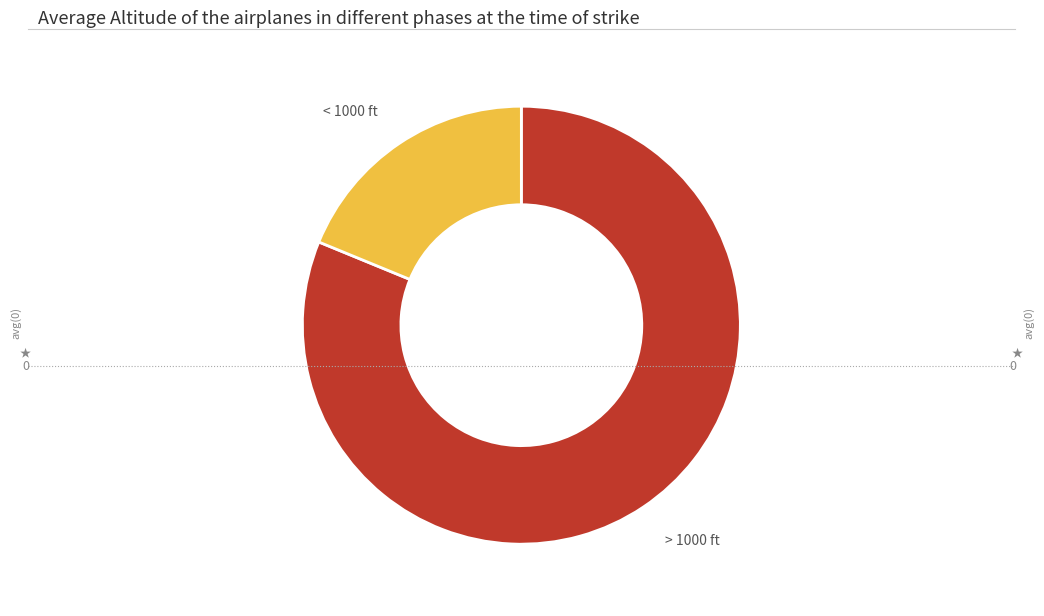

Which slice is the largest?

> 1000 ft